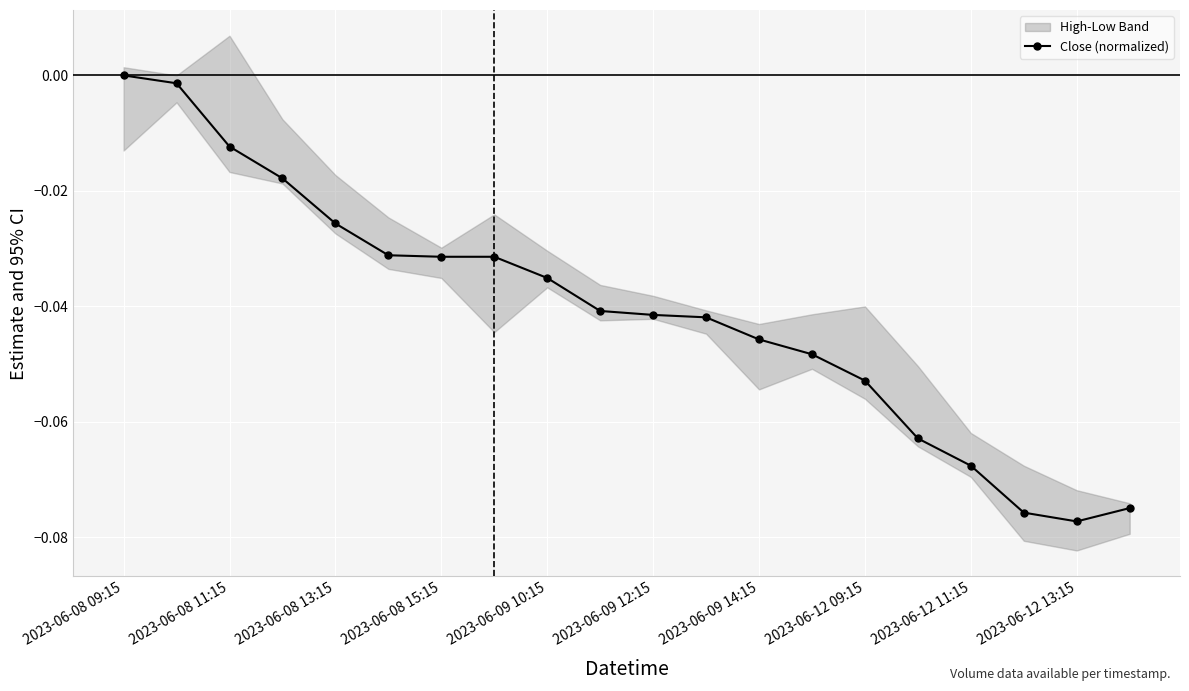

Reading left to right, extract all data points from this chart.

0.0	-0.0	-0.0	-0.0	-0.0	-0.0	-0.0	-0.0	-0.0	-0.0	-0.0	-0.0	-0.0	-0.0	-0.1	-0.1	-0.1	-0.1	-0.1	-0.1